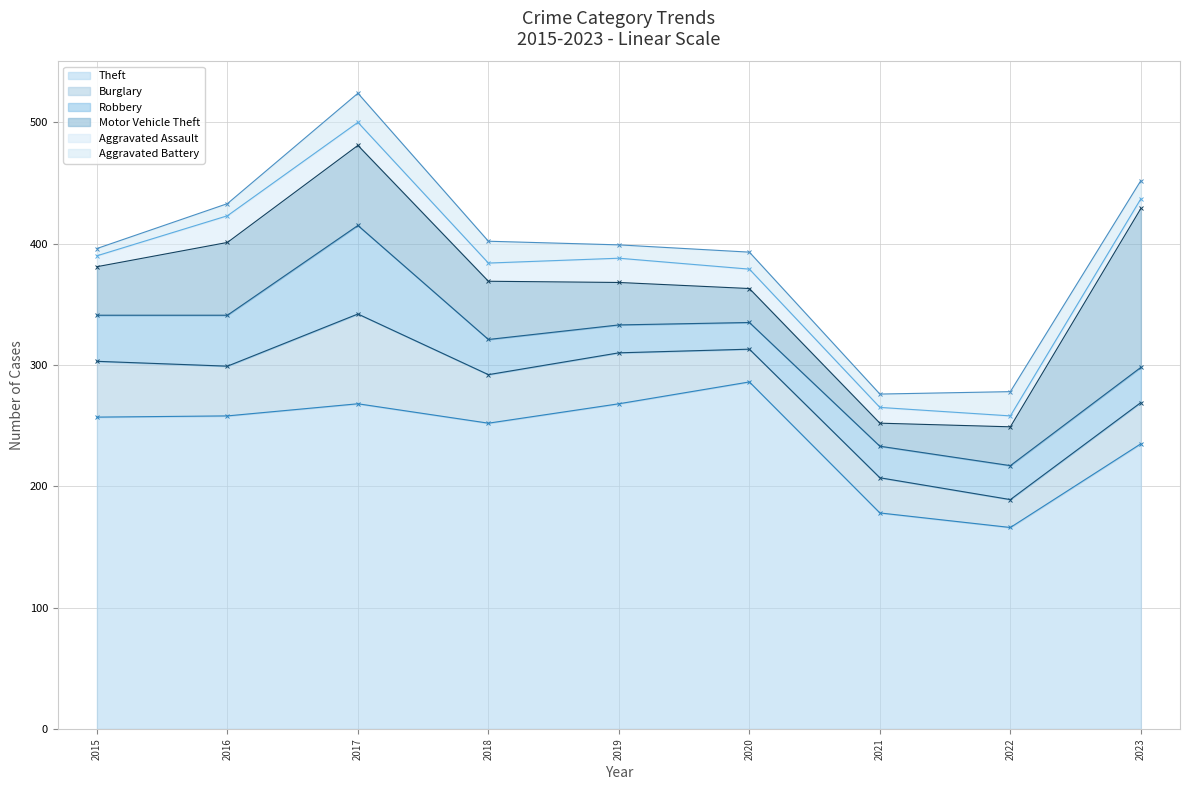

Rank the series by their maximum value, from lowest to highest.

Aggravated Assault, Aggravated Battery, Robbery, Burglary, Motor Vehicle Theft, Theft